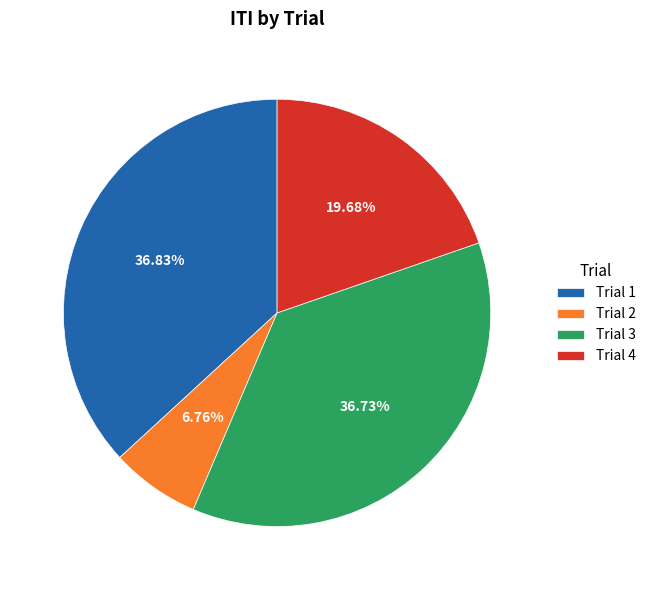

Is there any slice that represents more than half of the pie?

No